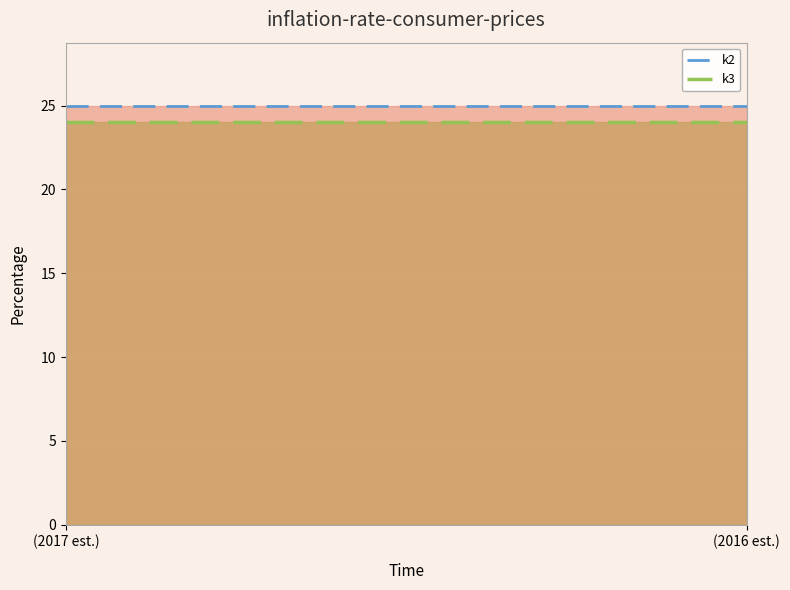

What is the difference between the highest and lowest values at 8?

1